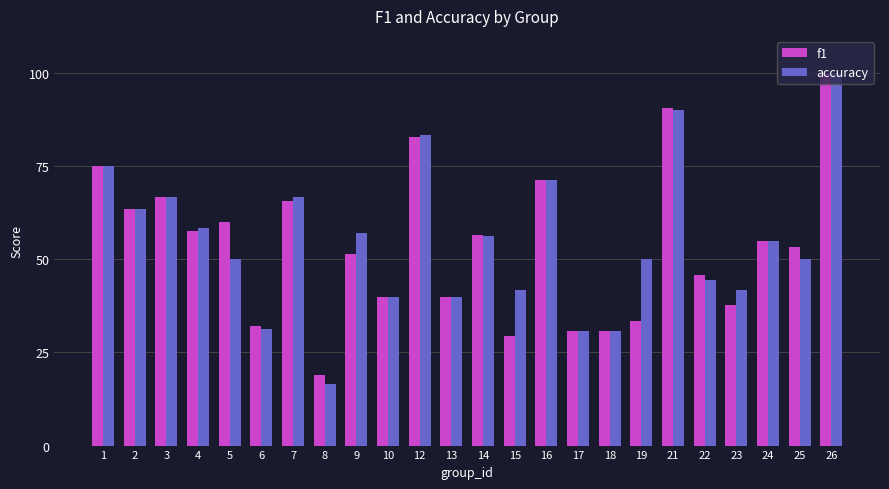

What is the difference between the highest and lowest values at 8?

2.4